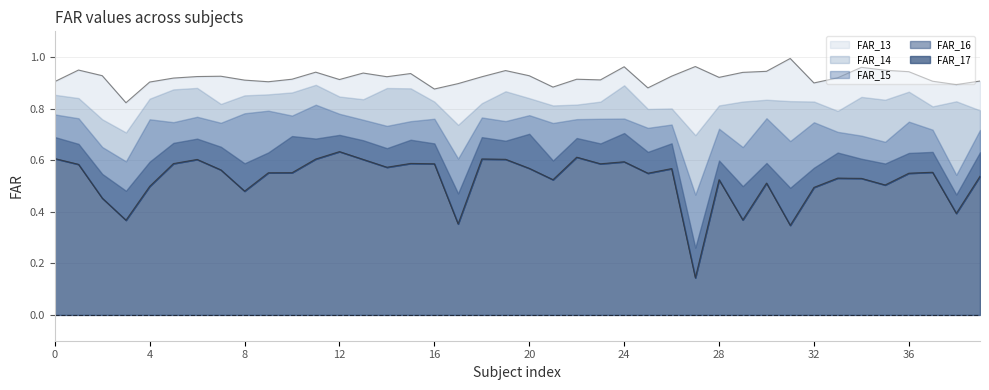

True or false: FAR_13 and FAR_15 cross at least once.

False